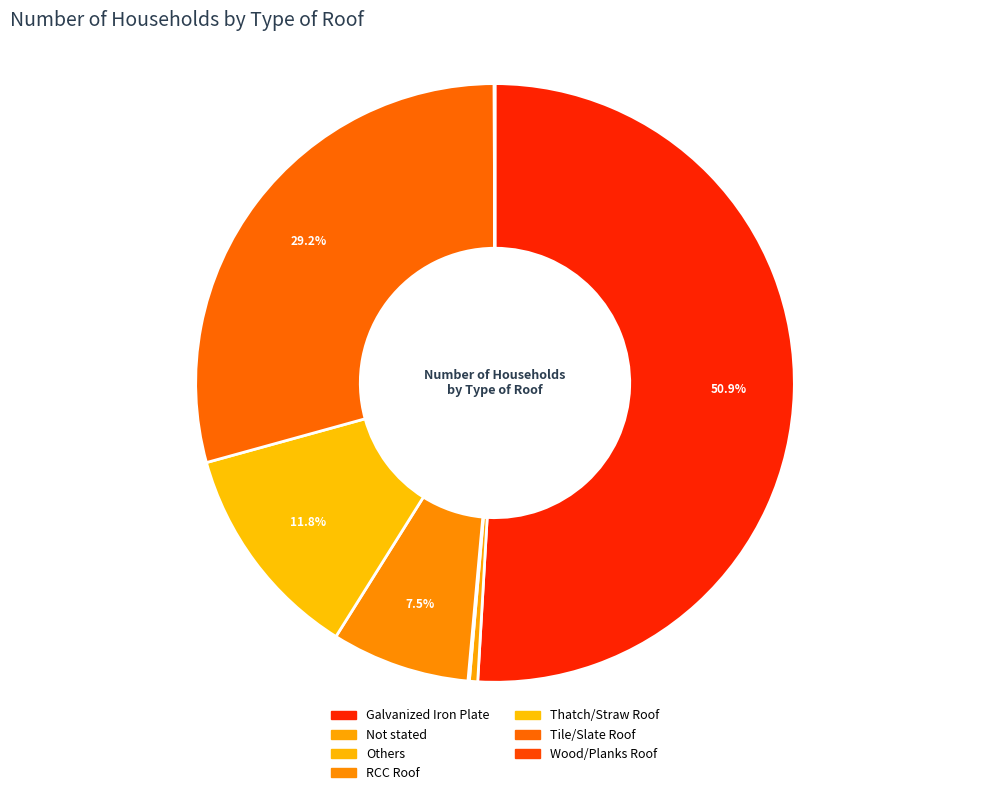

How many slices are in this pie chart?

7